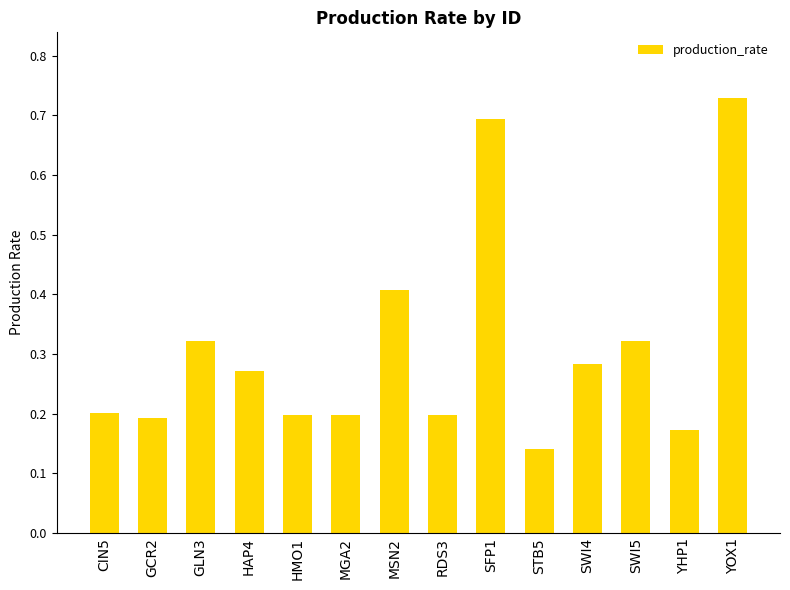

Does the chart contain stacked bars?

No